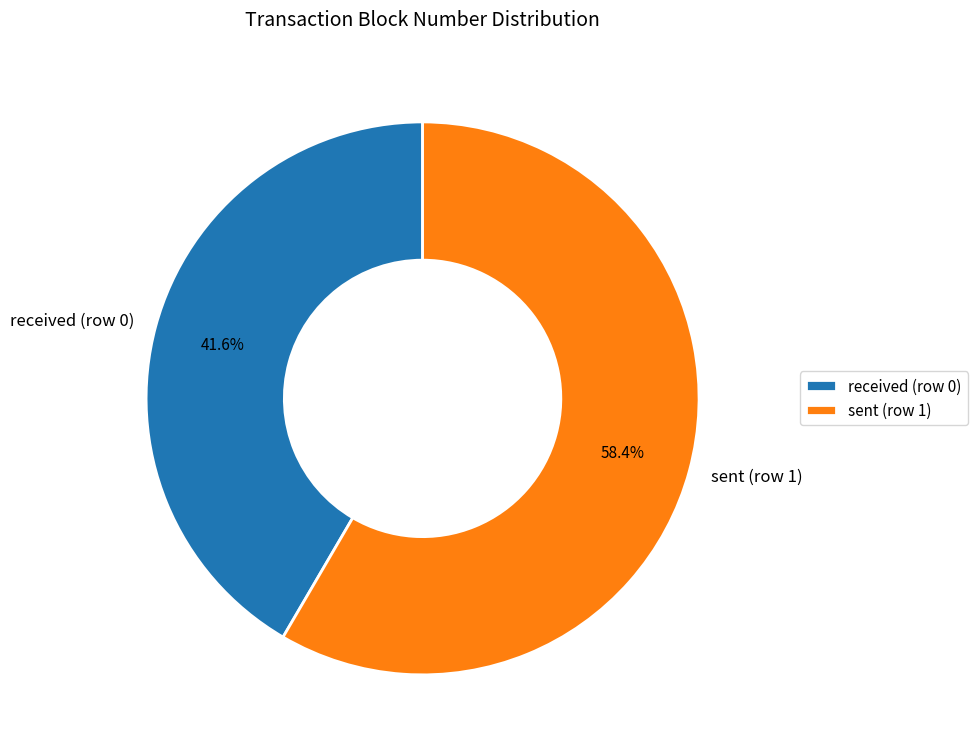

To the nearest percent, what is the difference between the sent (row 1) and received (row 0) slice percentages?

17%